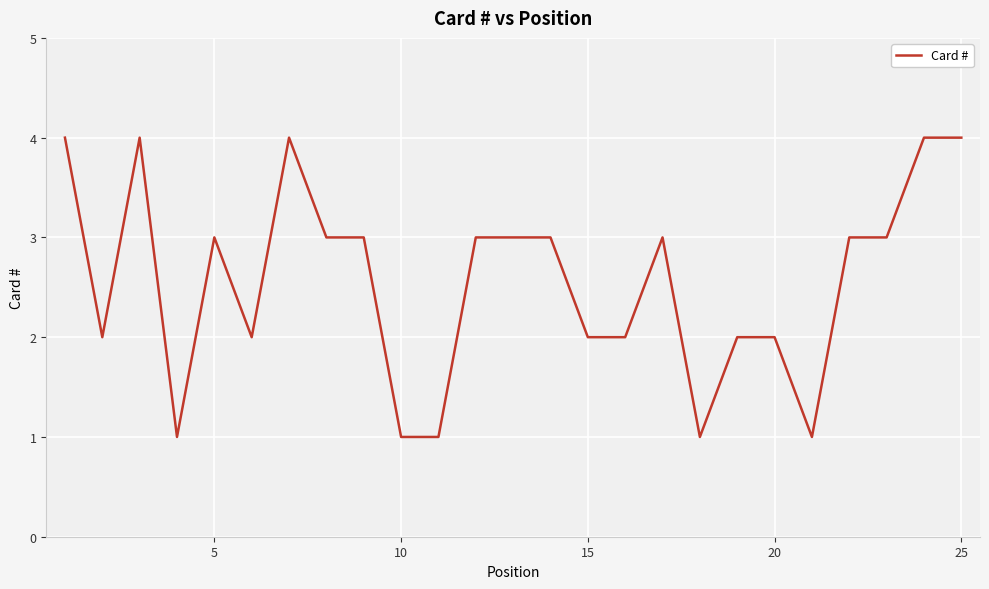

What is the maximum value shown in the chart?

4